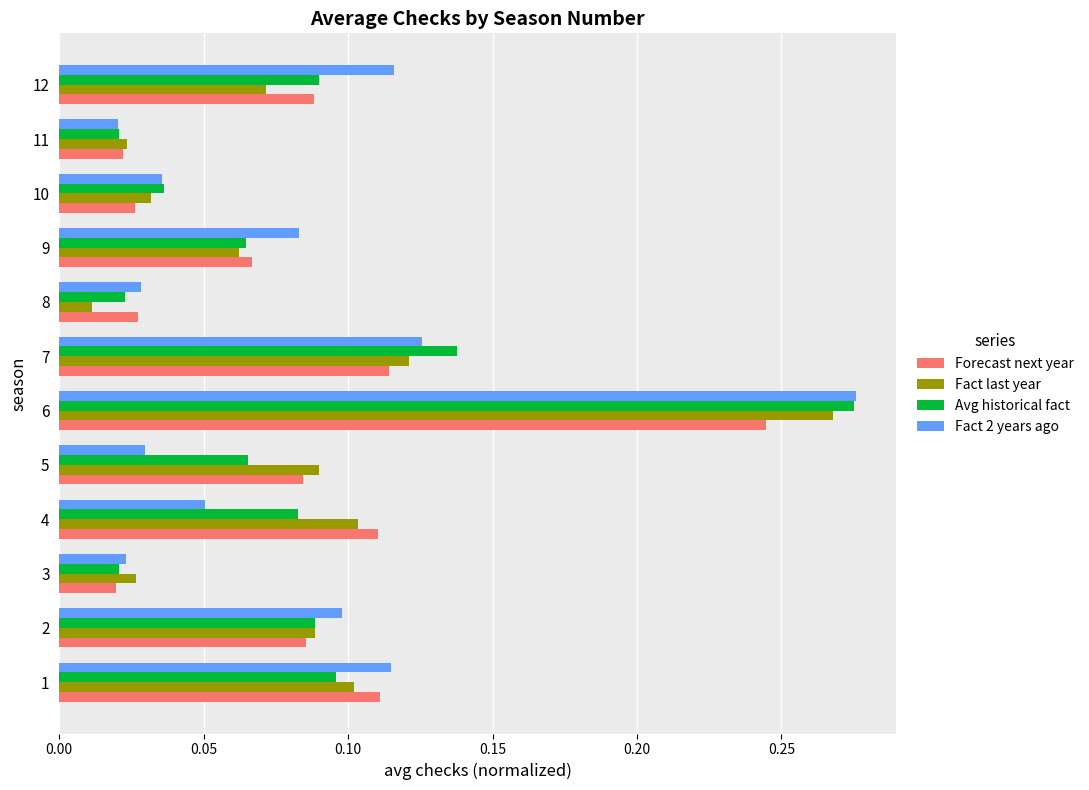

Which label corresponds to the smallest value in the chart?

8